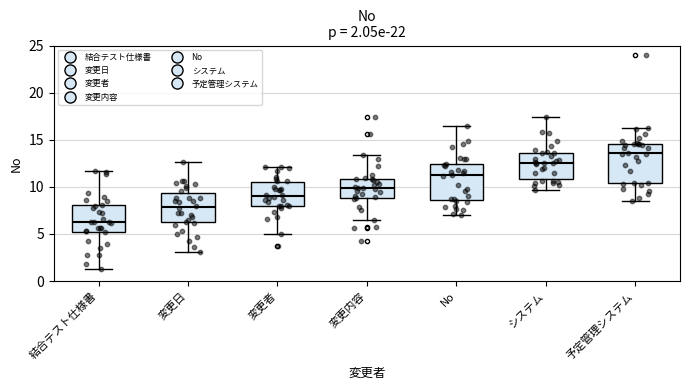

Which box's median line is the lowest?

結合テスト仕様書